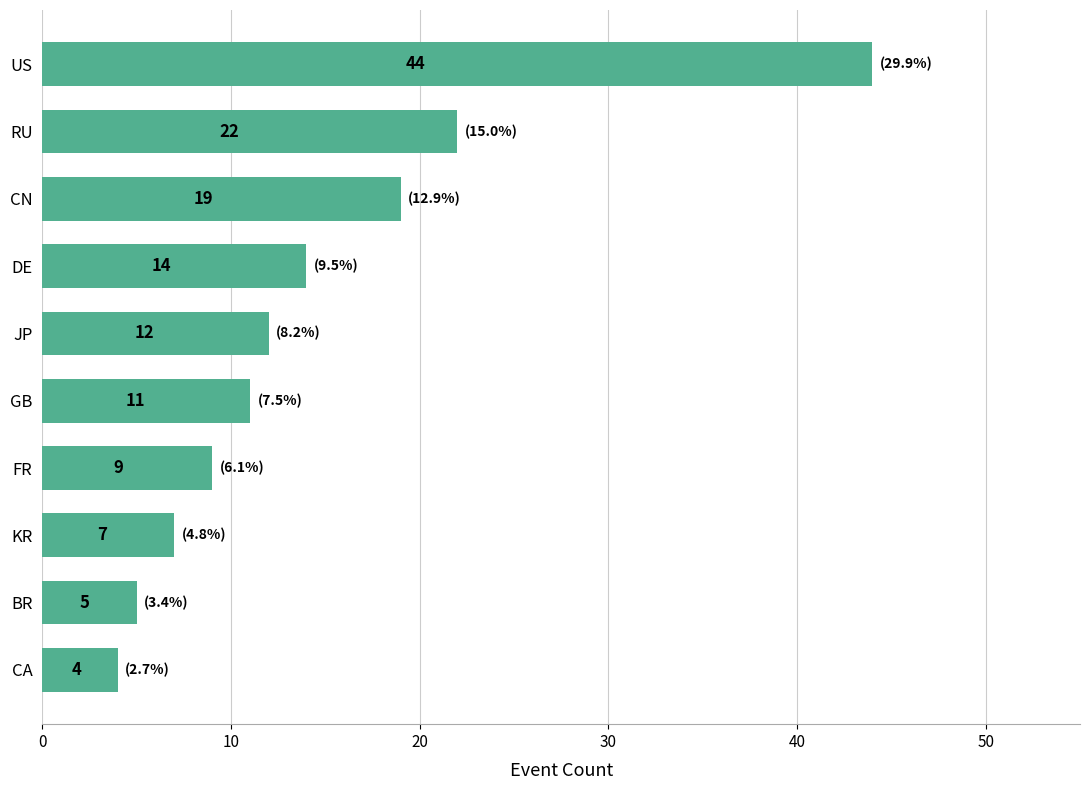

How many bars are there in total?

10